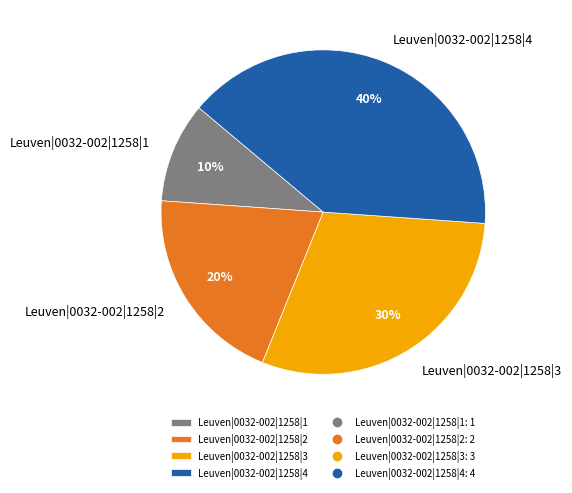

To the nearest percent, what is the average slice percentage?

25%